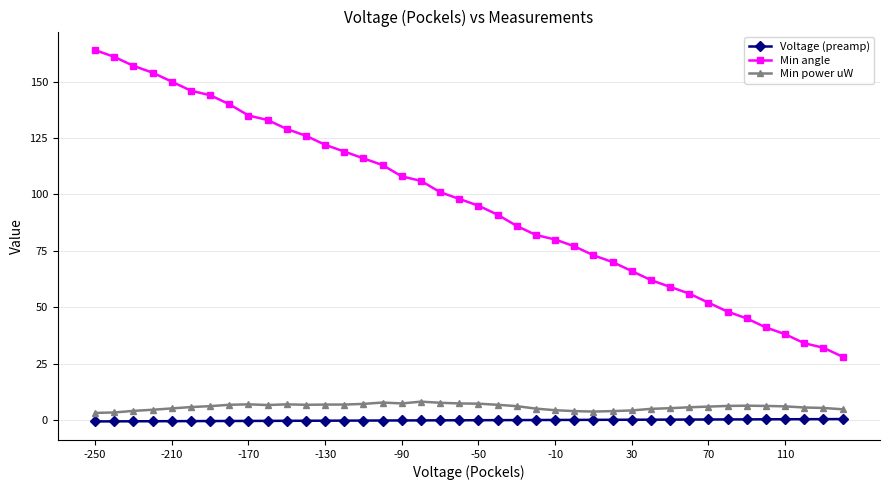

At how many categories does at least one series exceed 43?

35